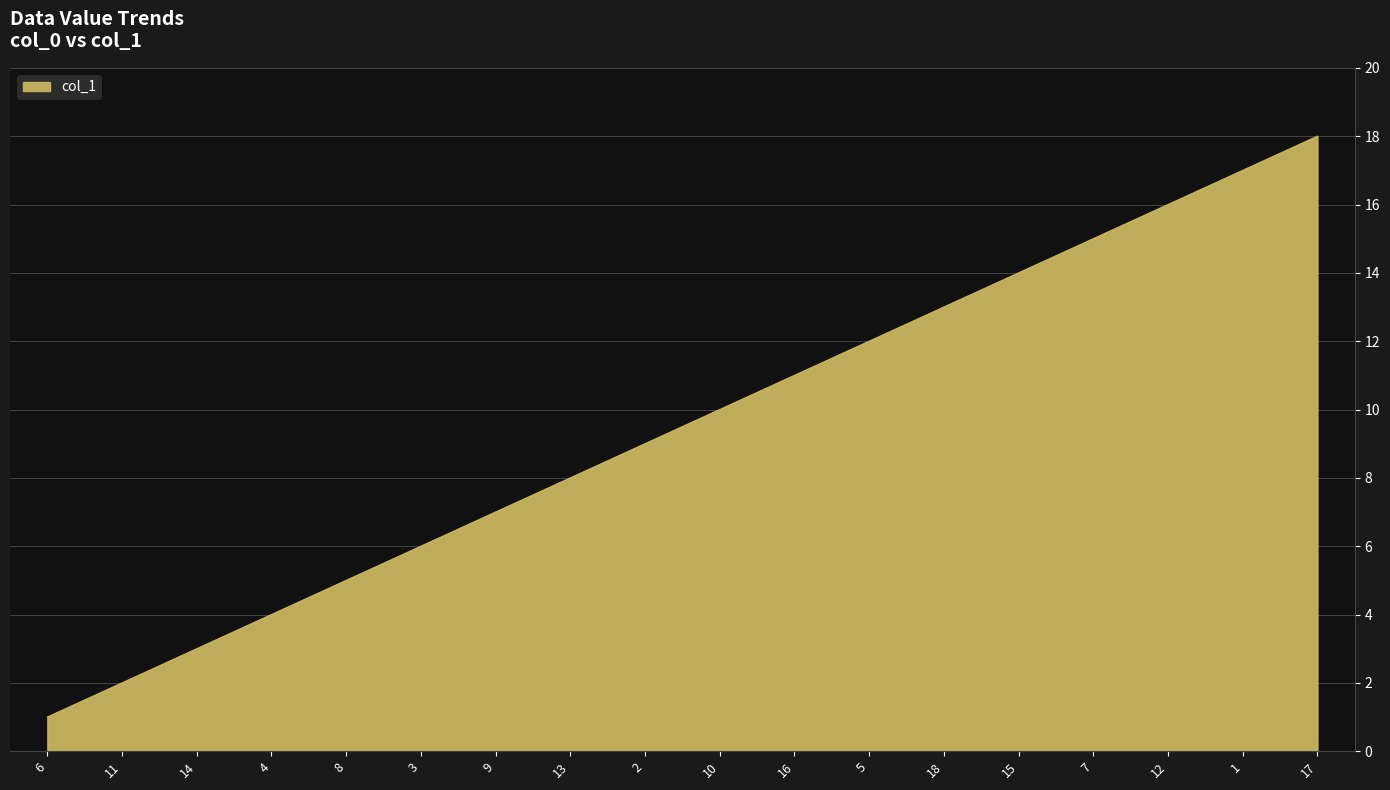

The chart shows a value of 12 at 5. True or false?

True